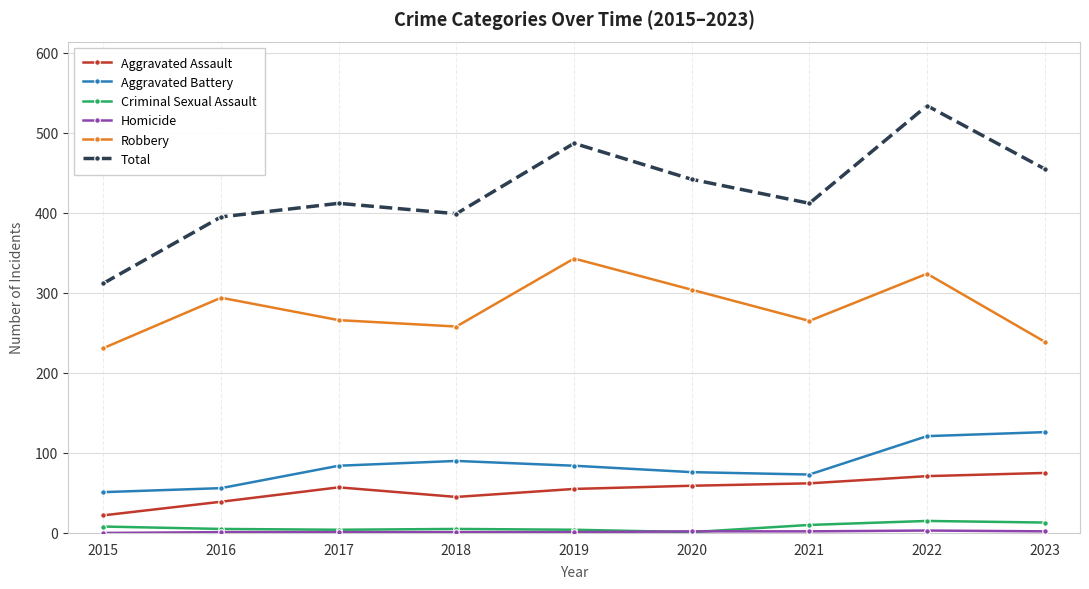

At which category is the sum across all series the highest?

2022